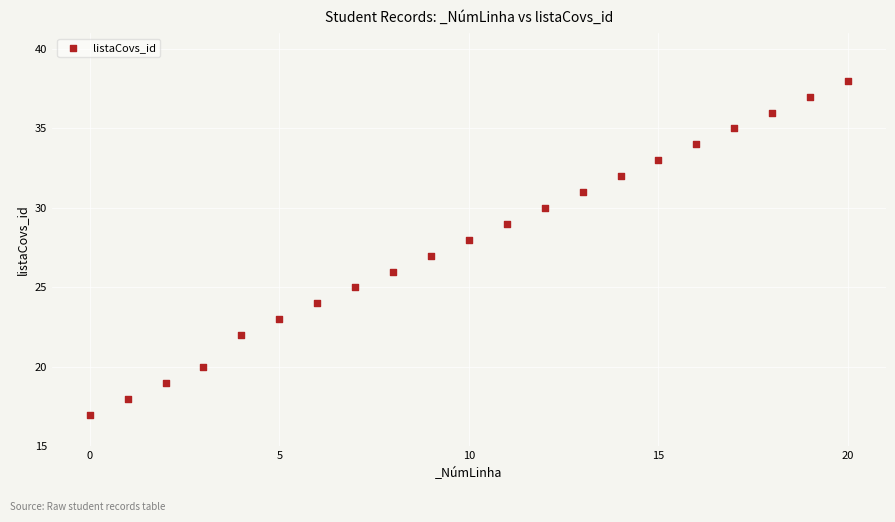

What is the range of Y values (max minus min)?

21